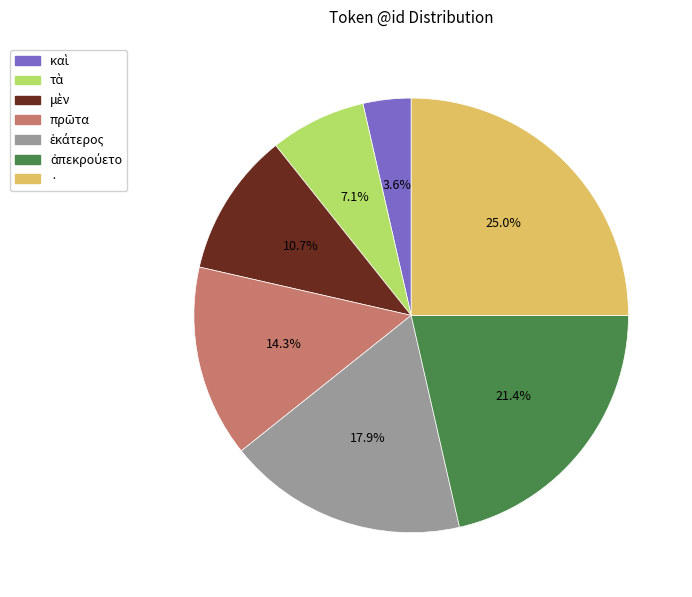

Is there any slice that represents more than half of the pie?

No